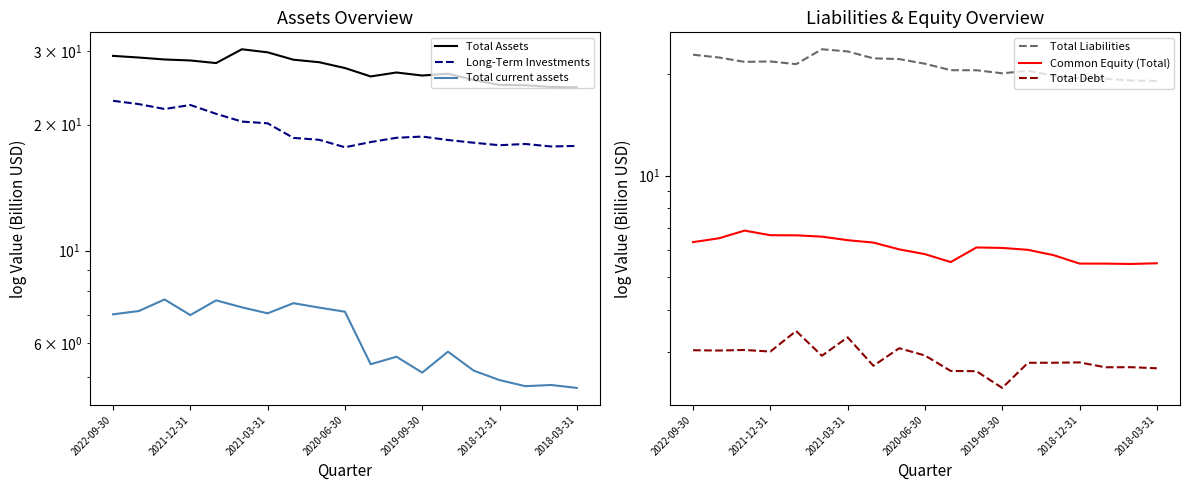

Rank the series at 10 from lowest to highest value.

Total Debt, Total current assets, Common Equity (Total), Long-Term Investments, Total Liabilities, Total Assets